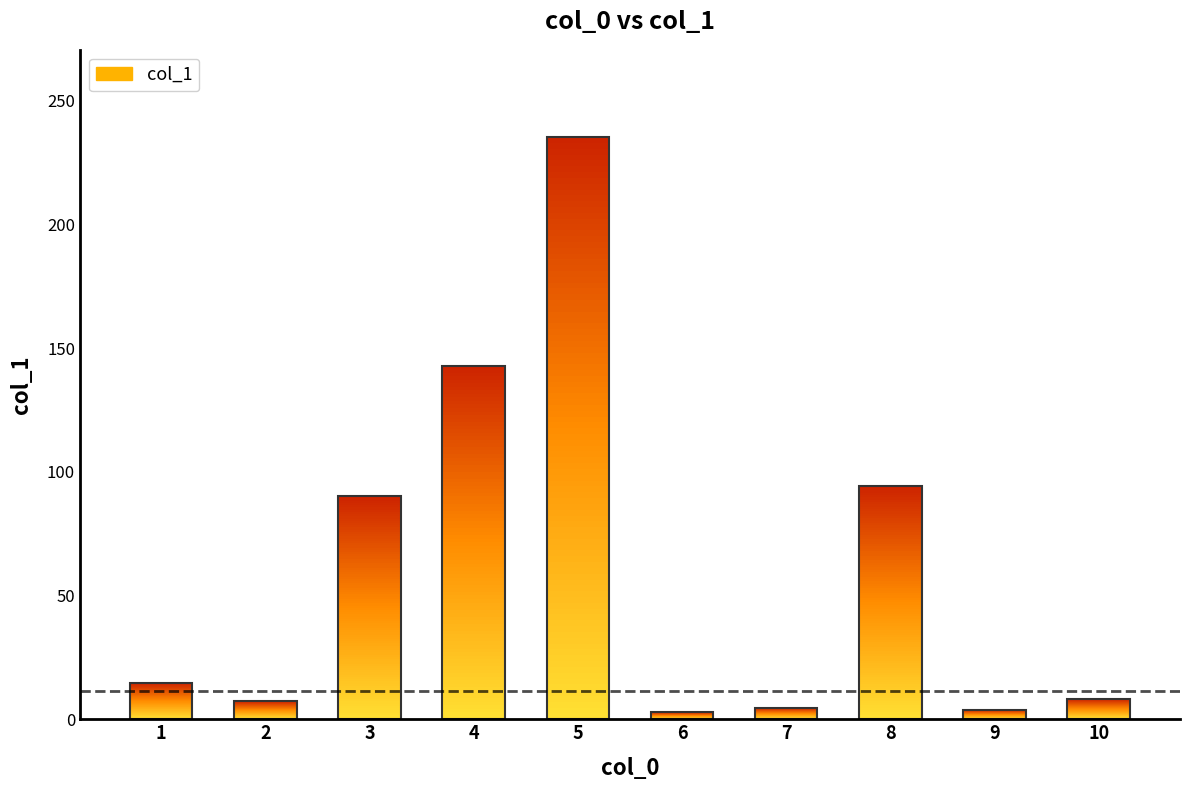

How many series are shown in this chart?

1